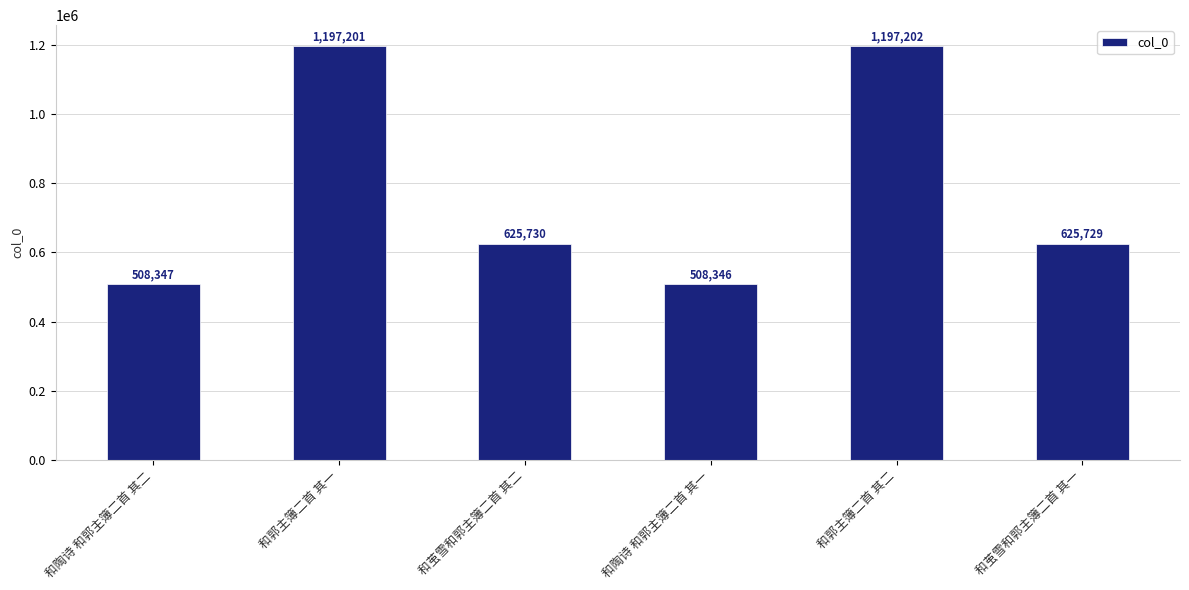

Reading right to left, what are all the values shown in this chart?

和茧雪和郭主簿二首 其一=625729	和郭主簿二首 其二=1197202	和陶诗 和郭主簿二首 其一=508346	和茧雪和郭主簿二首 其二=625730	和郭主簿二首 其一=1197201	和陶诗 和郭主簿二首 其二=508347